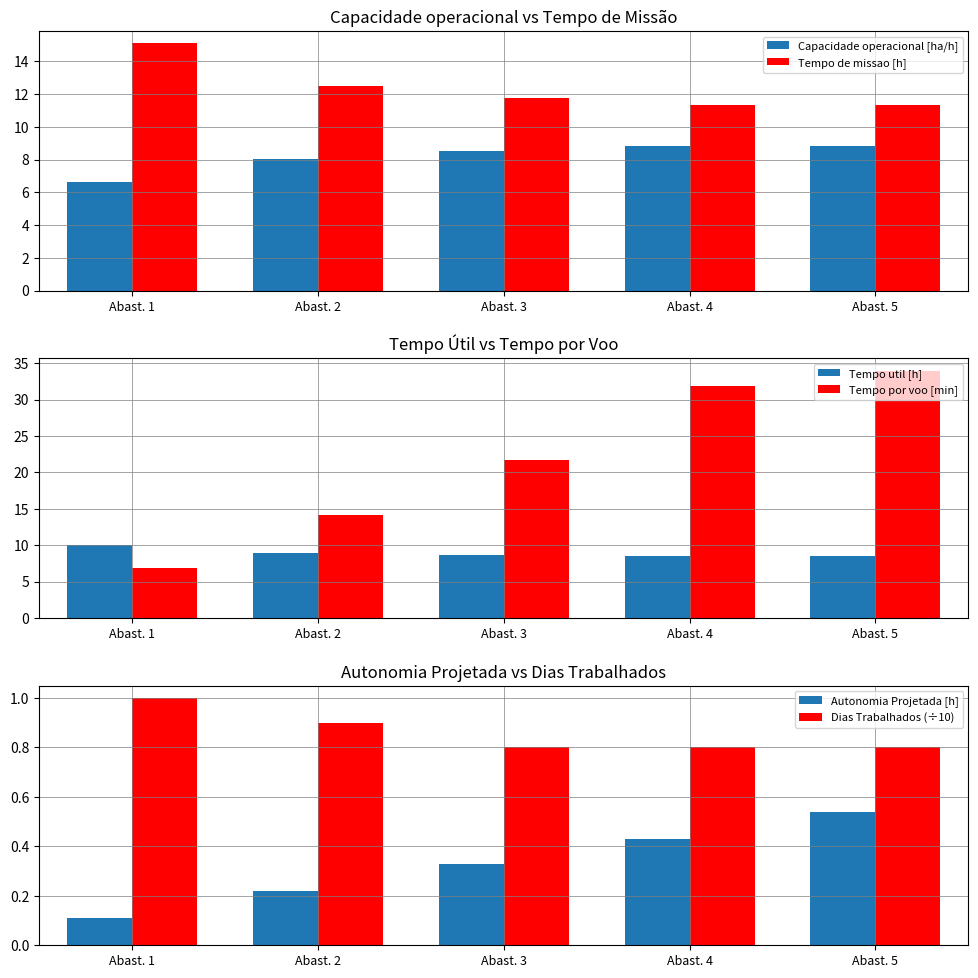

Which series changed the most between Abast. 1 and Abast. 4?

Tempo por voo [min]